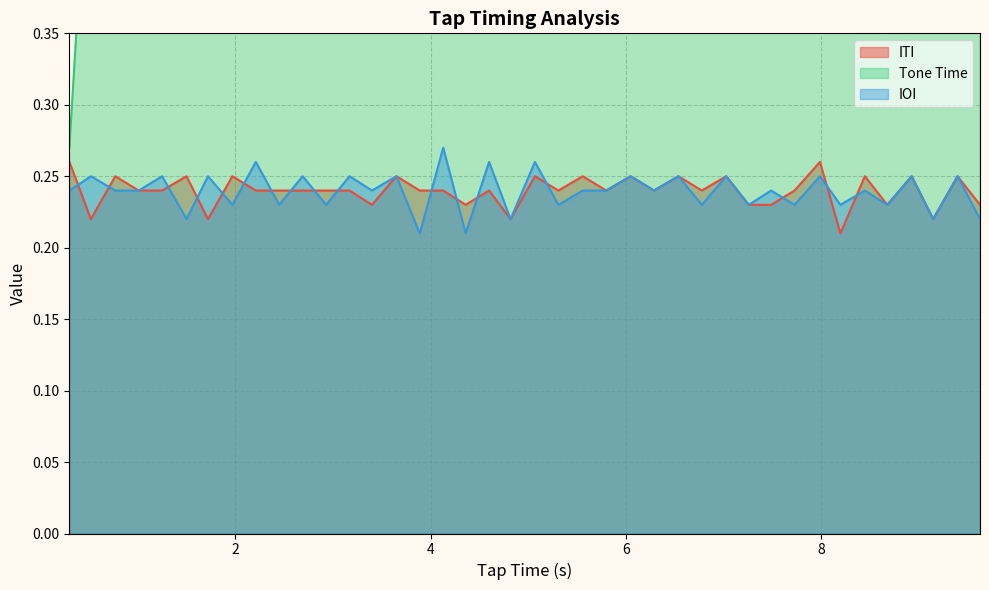

What is the approximate value of IOI at 3.4?

0.2